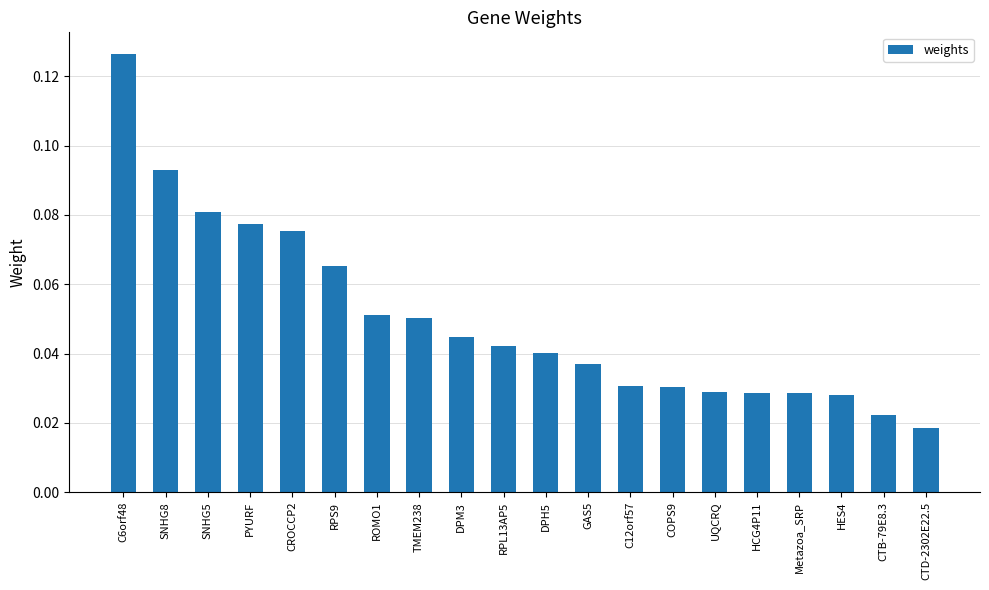

How many values are between 0 and 1?

20